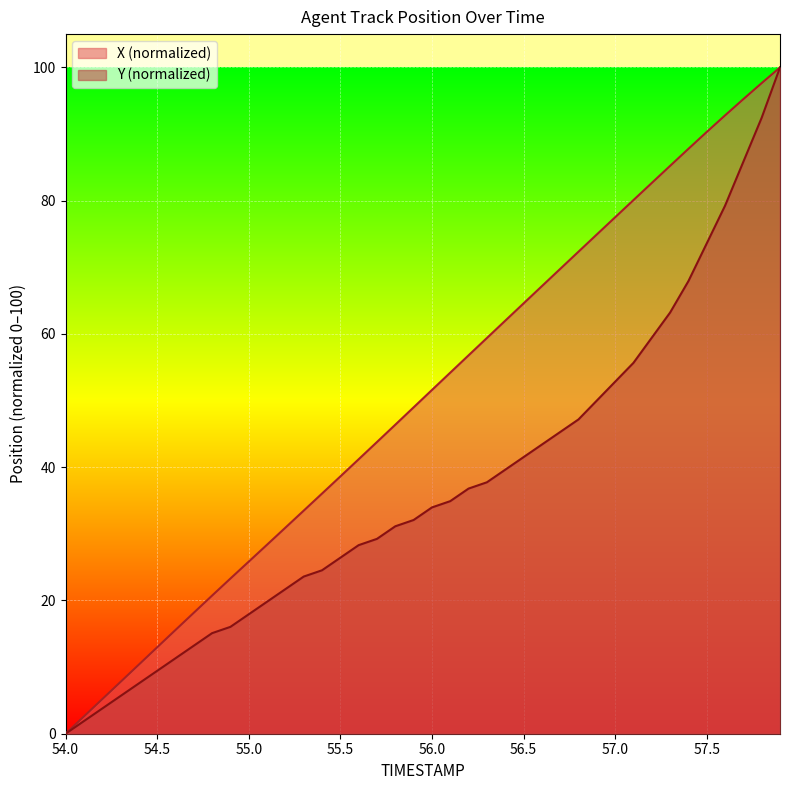

Which series has the largest total across all categories?

X (normalized)